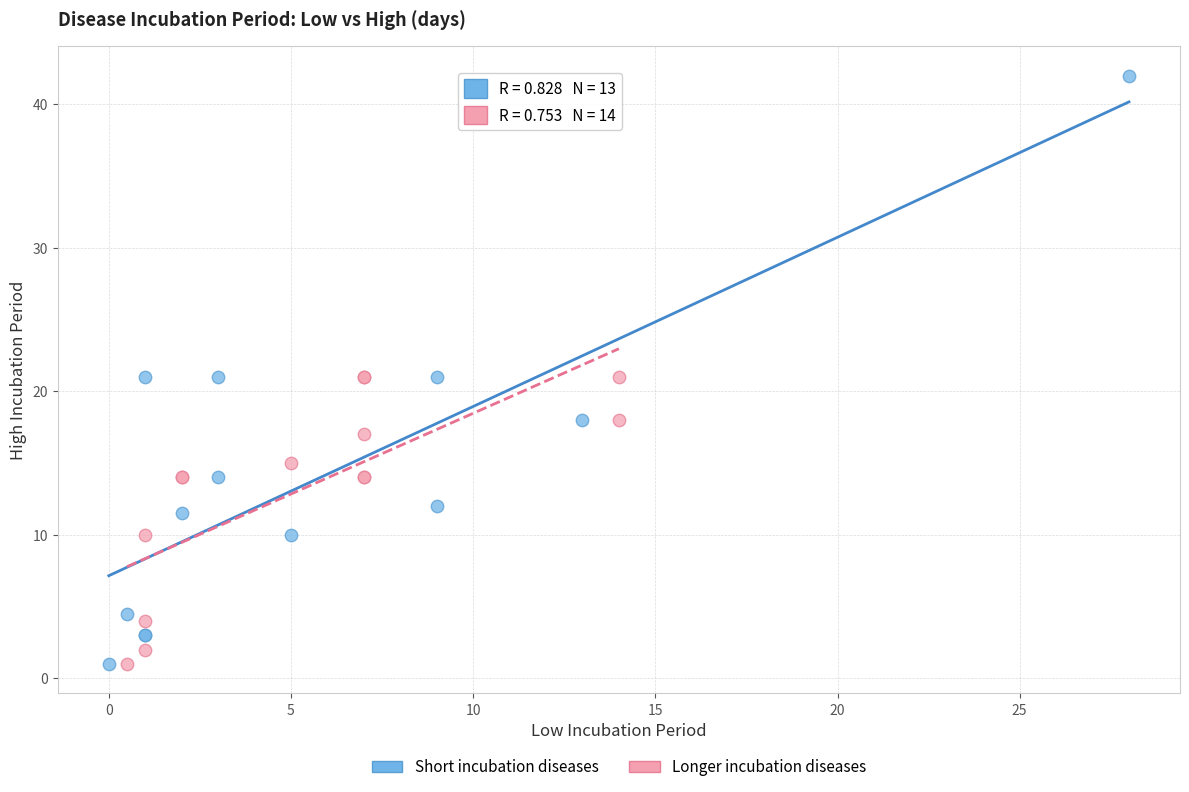

Which series contains the highest Y value?

Short incubation diseases